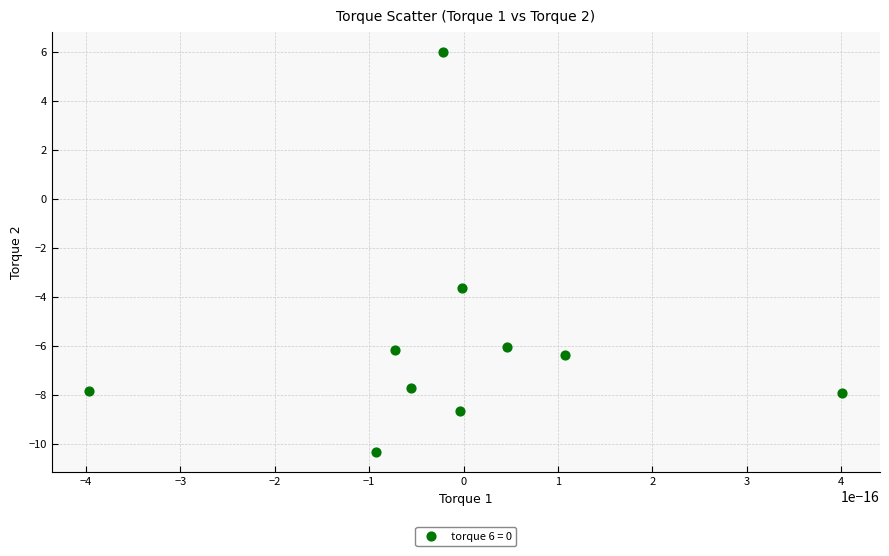

What is the average Y value?

-5.9